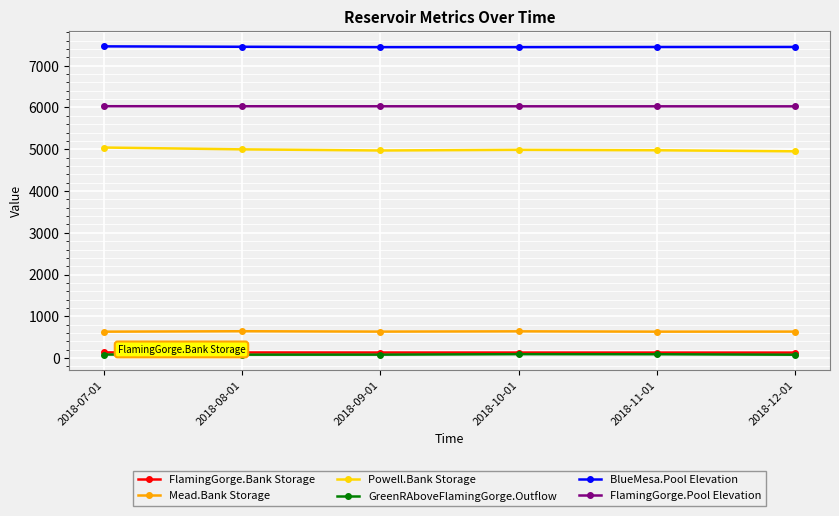

How many data points in GreenRAboveFlamingGorge.Outflow are less than 84?

3